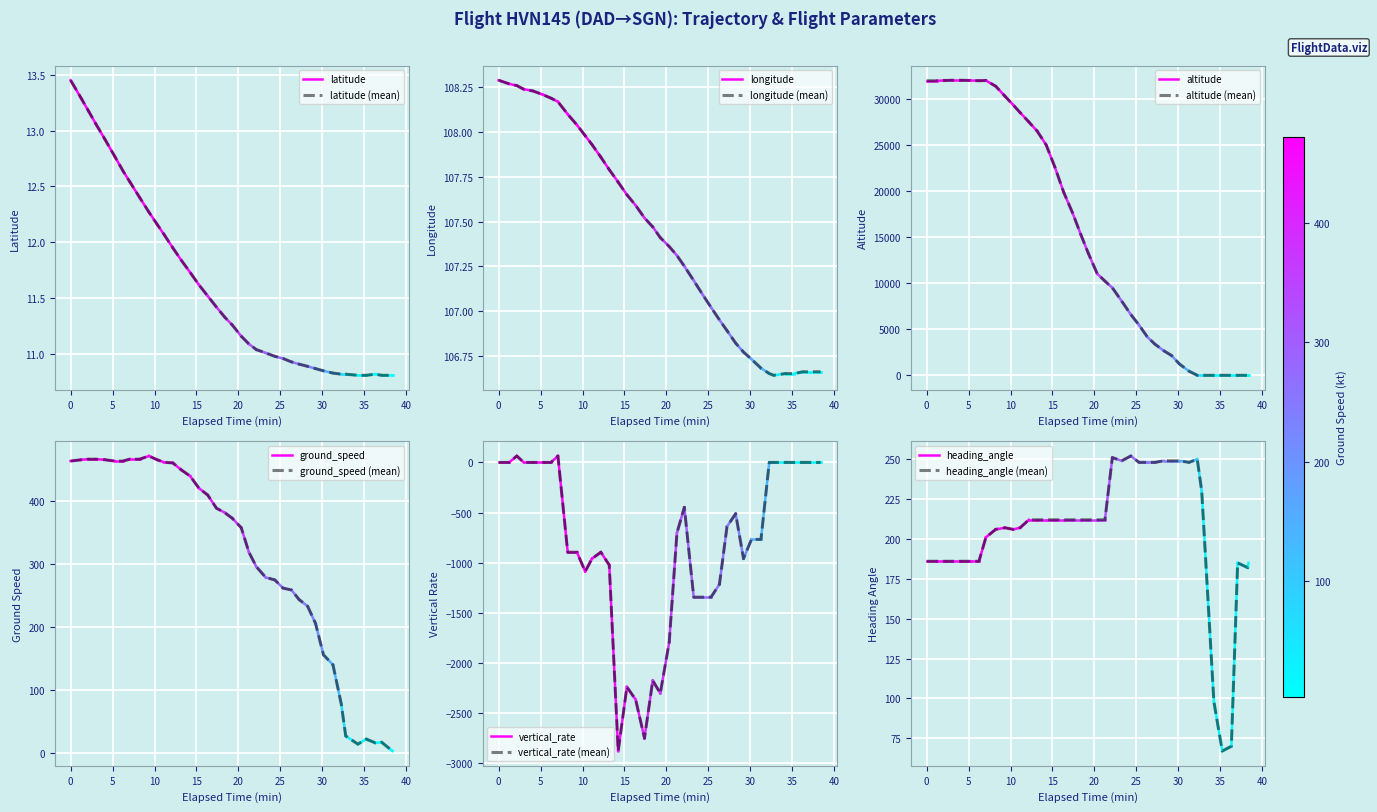

What is the sum of all latitude values?

463.4